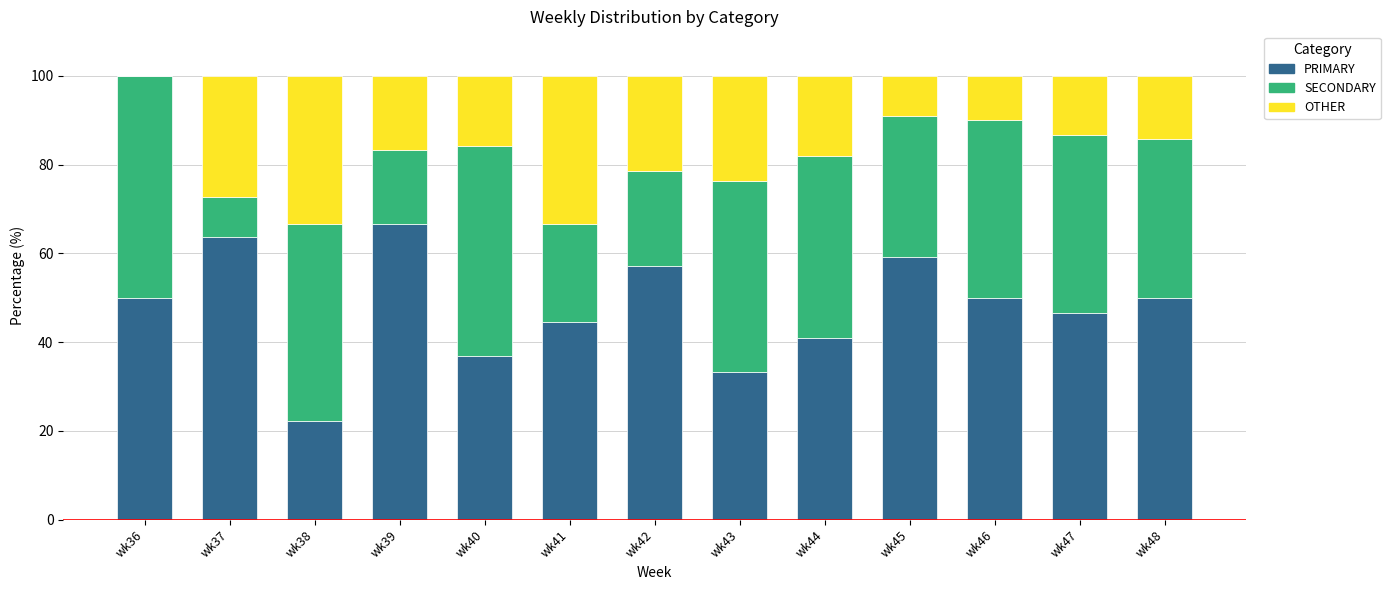

What is the sum of the PRIMARY values at wk36 and wk43?

83.3